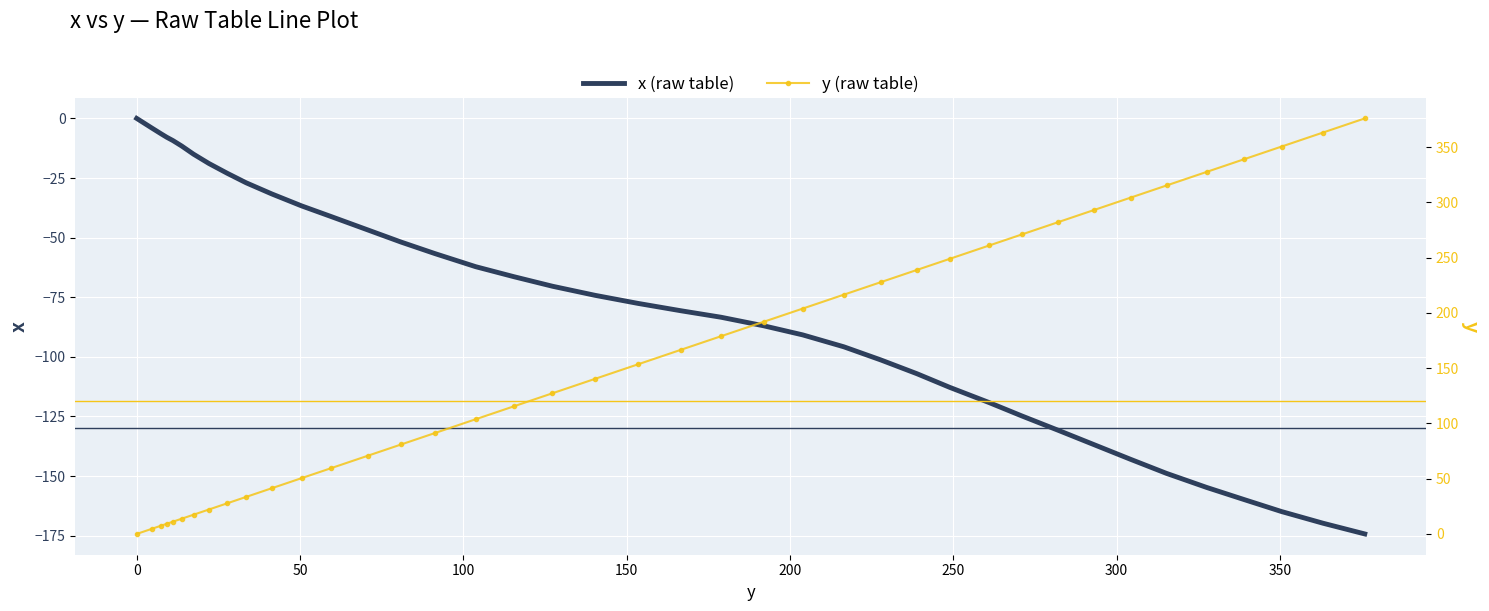

What is the lowest value of the x (raw table) series?

-174.3